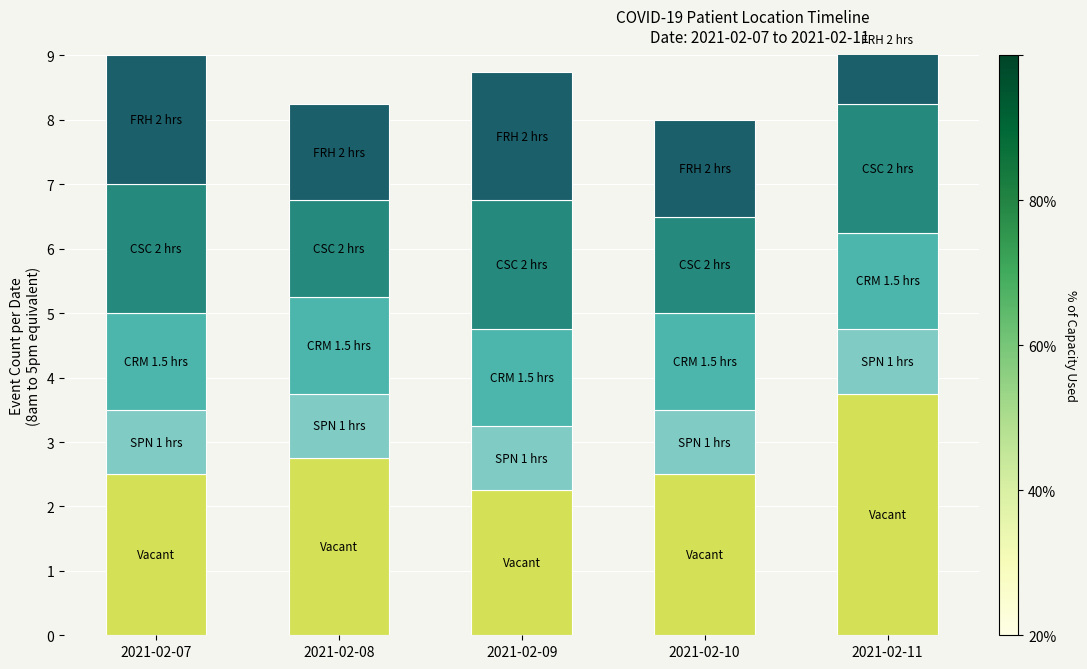

How many categories are shown in the chart?

5